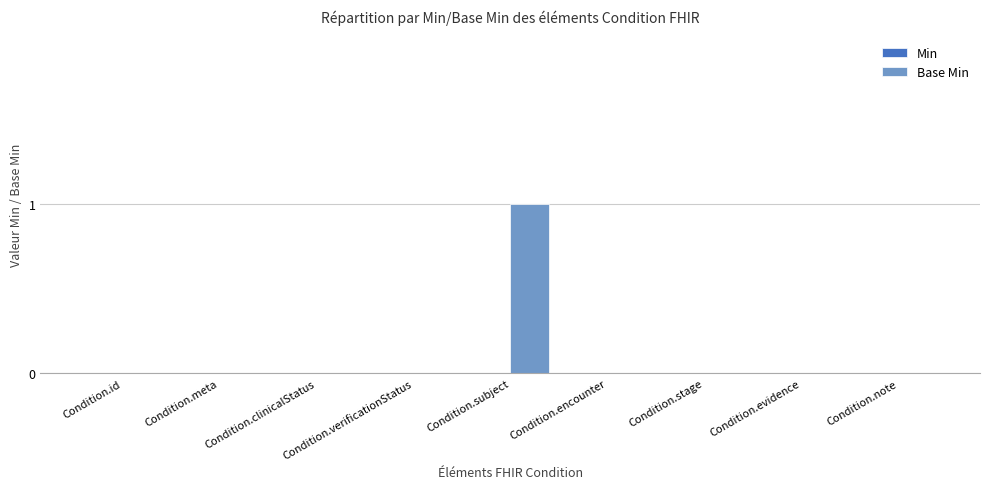

True or false: the data shows 0 at Condition.note.

True